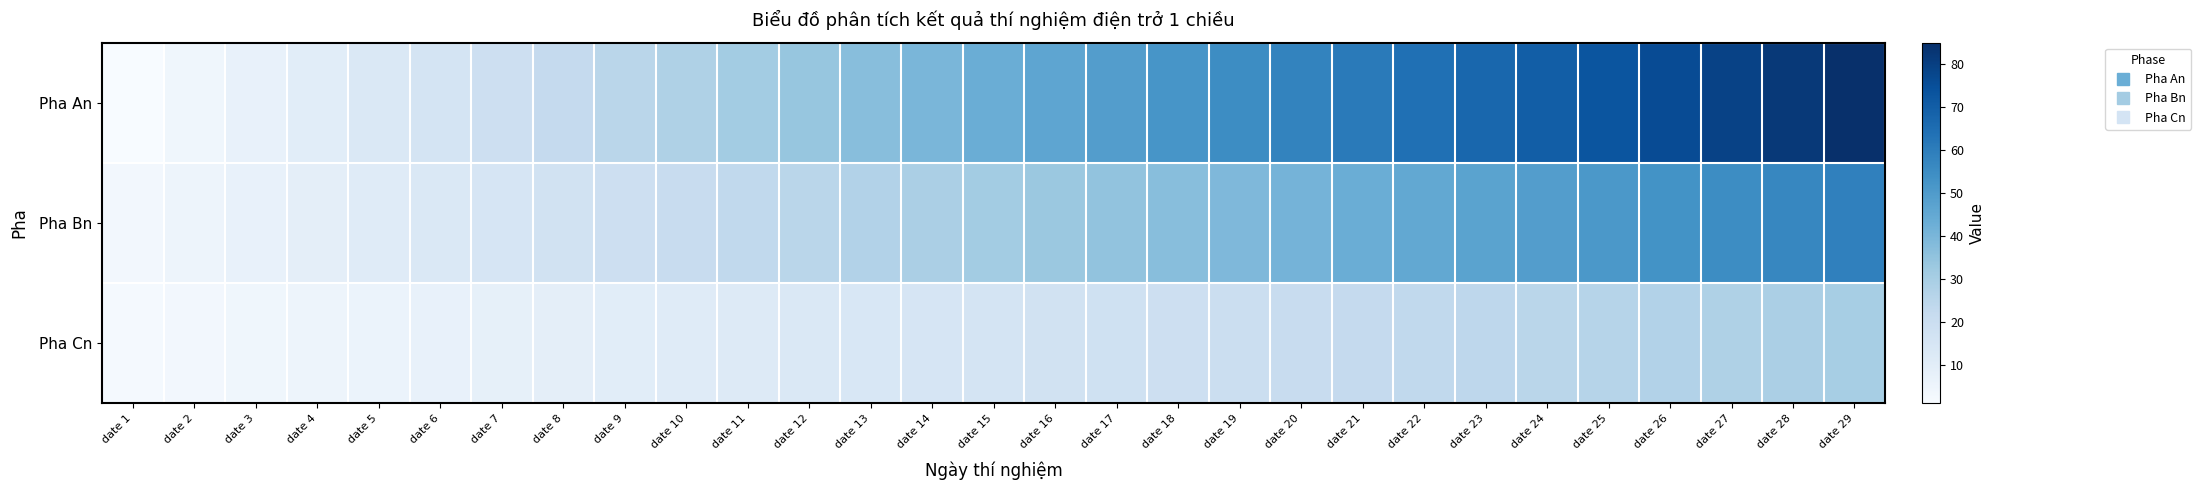

Which category has the lowest value across all series?

date 1